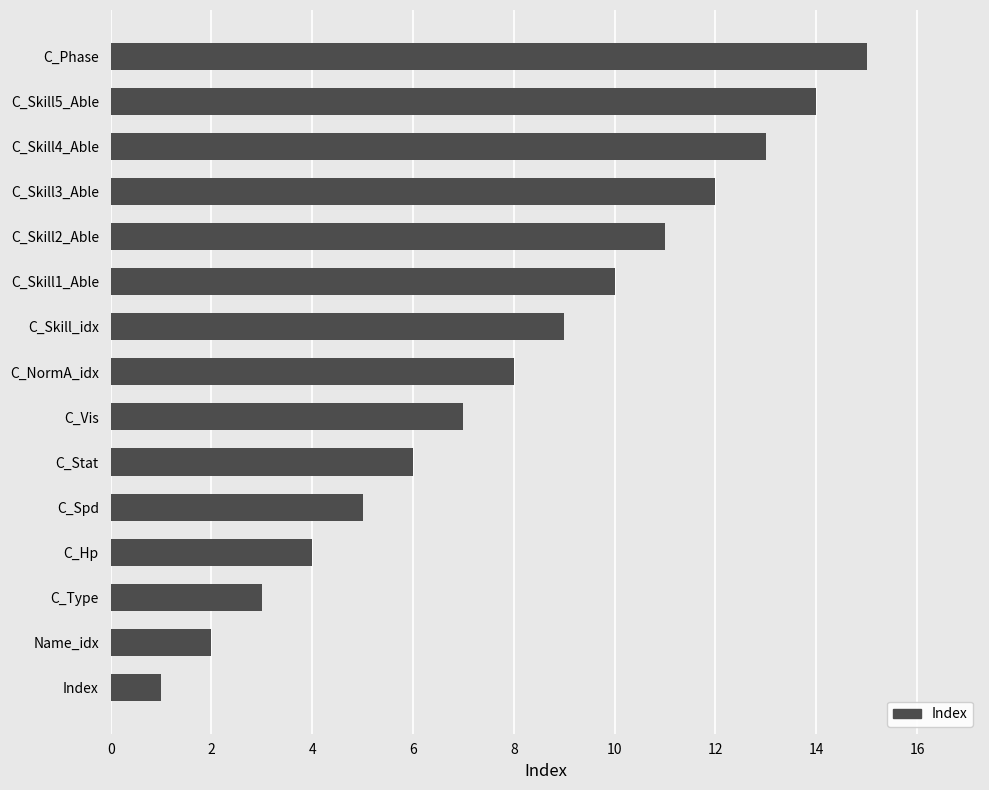

What is the average value?

8